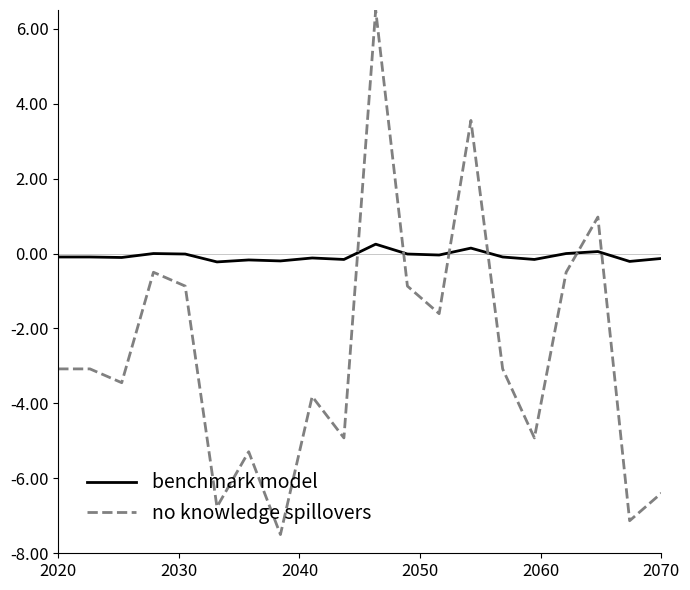

After their last crossing, which series has the higher values: benchmark model or no knowledge spillovers?

benchmark model